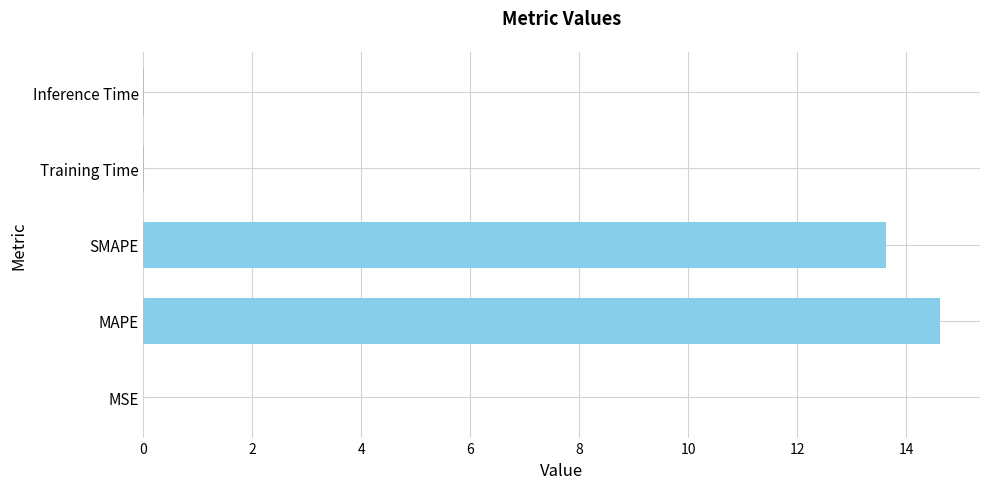

What is the greatest value displayed?

14.6